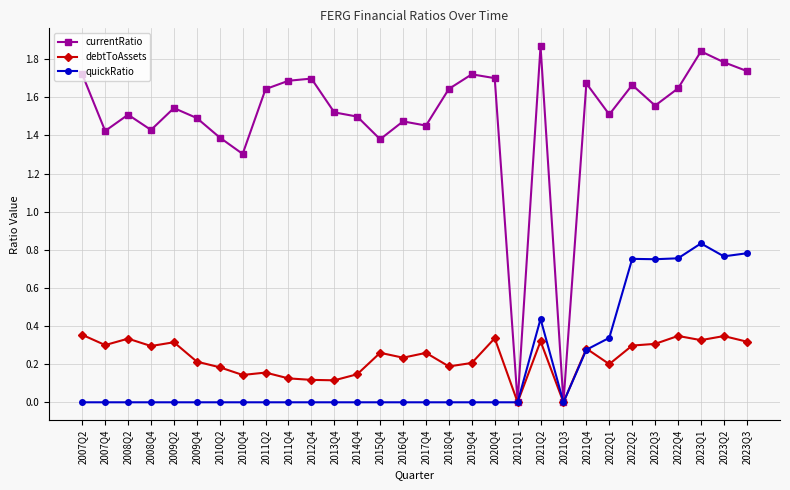

What position from the left is 2023Q2?

29